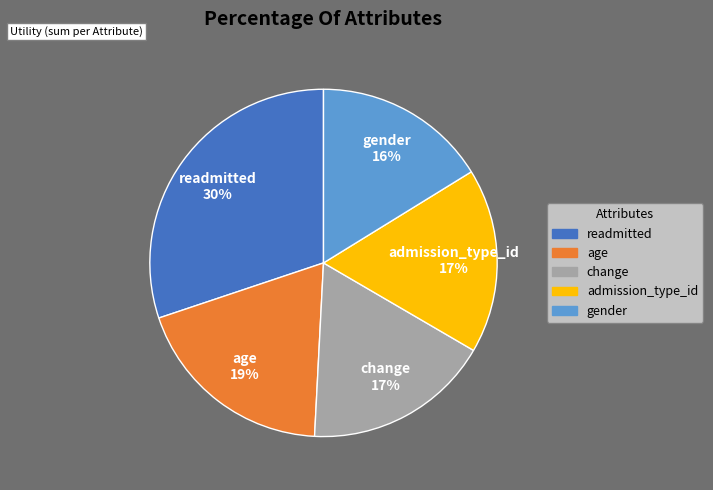

What is the ratio of the value at admission_type_id to the value at readmitted?

0.6